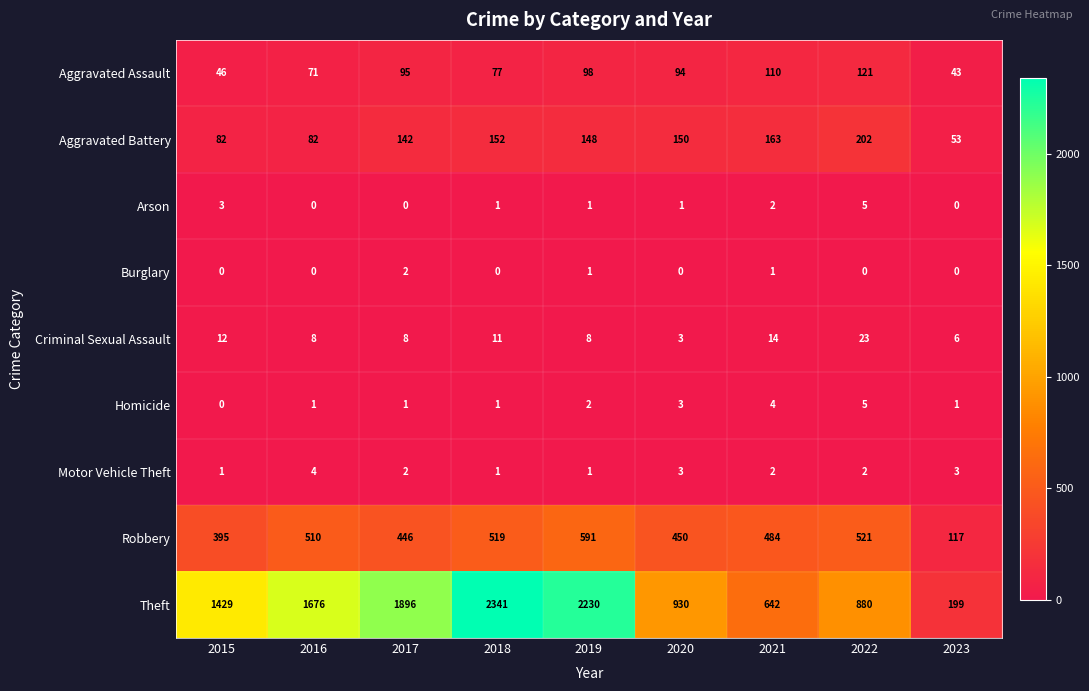

What is the sum of the Robbery values at 2021 and 2016?

994